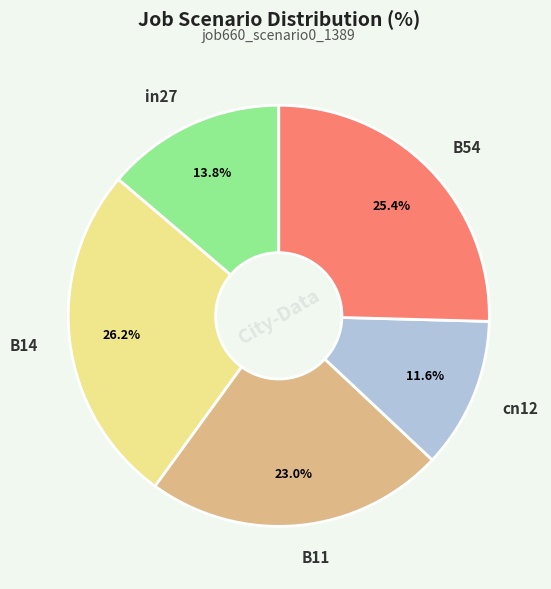

To the nearest percent, what is the average slice percentage?

20%